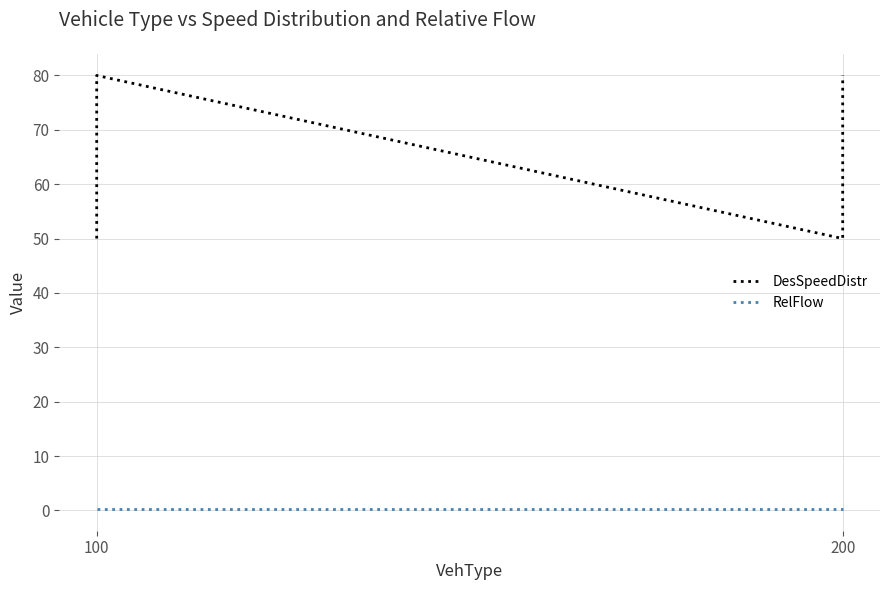

Reading left to right, list all the values displayed in this chart.

DesSpeedDistr: 50.0	80.0	50.0	80.0
RelFlow: 0.2	0.2	0.2	0.2